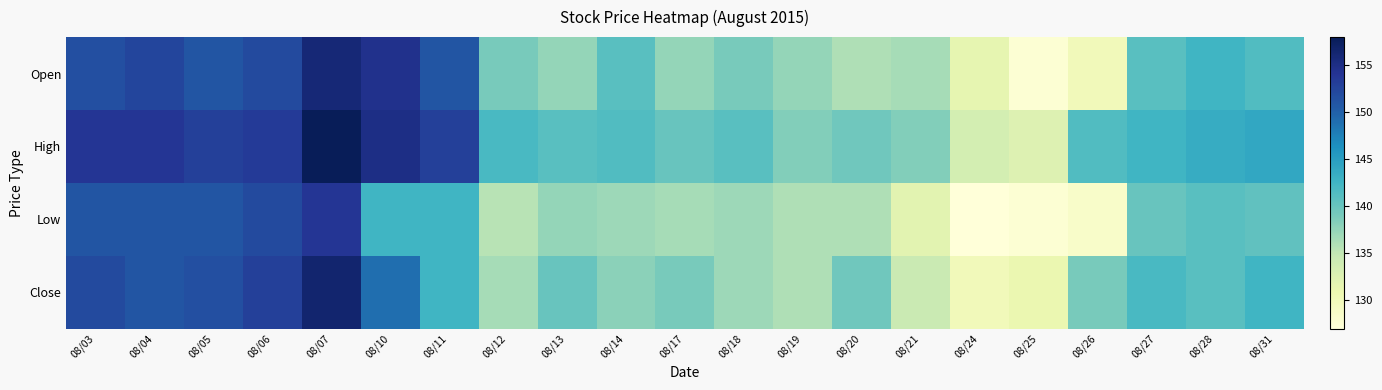

Reading left to right, extract all data points from this chart.

Open: 08/03=151.5	08/04=152.5	08/05=151.0	08/06=152.0	08/07=156.0	08/10=154.5	08/11=151.0	08/12=139.0	08/13=137.5	08/14=141.0	08/17=137.5	08/18=139.0	08/19=137.5	08/20=136.0	08/21=136.5	08/24=131.5	08/25=127.5	08/26=130.0	08/27=141.0	08/28=142.5	08/31=141.5
High: 08/03=154.0	08/04=154.0	08/05=153.0	08/06=153.5	08/07=158.0	08/10=155.0	08/11=153.0	08/12=142.0	08/13=141.0	08/14=141.5	08/17=140.0	08/18=141.0	08/19=138.5	08/20=139.5	08/21=138.5	08/24=133.5	08/25=132.5	08/26=141.5	08/27=142.5	08/28=143.5	08/31=144.0
Low: 08/03=151.0	08/04=151.0	08/05=151.0	08/06=152.0	08/07=154.0	08/10=142.5	08/11=142.5	08/12=135.5	08/13=137.5	08/14=137.0	08/17=136.5	08/18=137.0	08/19=136.0	08/20=136.0	08/21=132.0	08/24=127.0	08/25=127.5	08/26=128.5	08/27=140.0	08/28=141.0	08/31=140.5
Close: 08/03=152.0	08/04=151.0	08/05=151.5	08/06=153.0	08/07=156.5	08/10=149.0	08/11=142.5	08/12=136.5	08/13=140.0	08/14=138.0	08/17=139.0	08/18=137.0	08/19=136.0	08/20=139.5	08/21=134.5	08/24=130.0	08/25=131.0	08/26=139.0	08/27=142.0	08/28=141.0	08/31=142.5